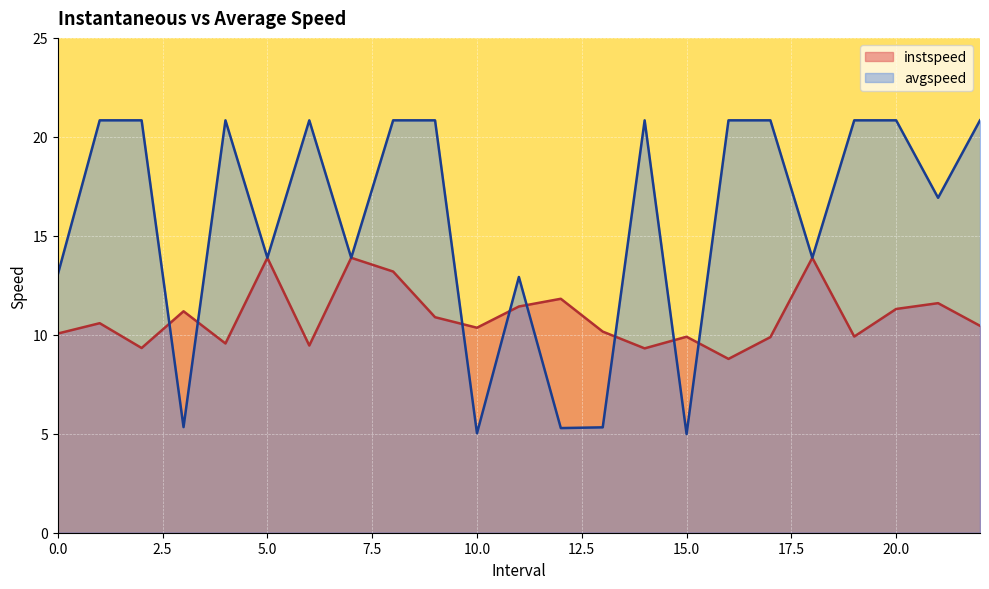

Reading left to right, what are all the values shown in this chart?

instspeed: 0.0=10.1	1.0=10.6	2.0=9.3	3.0=11.2	4.0=9.6	5.0=13.9	6.0=9.5	7.0=13.9	8.0=13.2	9.0=10.9	10.0=10.4	11.0=11.4	12.0=11.8	13.0=10.2	14.0=9.3	15.0=9.9	16.0=8.8	17.0=9.9	18.0=13.9	19.0=9.9	20.0=11.3	21.0=11.6	22.0=10.5
avgspeed: 0.0=13.0	1.0=20.8	2.0=20.8	3.0=5.3	4.0=20.8	5.0=13.9	6.0=20.8	7.0=13.9	8.0=20.8	9.0=20.8	10.0=5.0	11.0=12.9	12.0=5.3	13.0=5.3	14.0=20.8	15.0=5.0	16.0=20.8	17.0=20.8	18.0=13.9	19.0=20.8	20.0=20.8	21.0=16.9	22.0=20.8